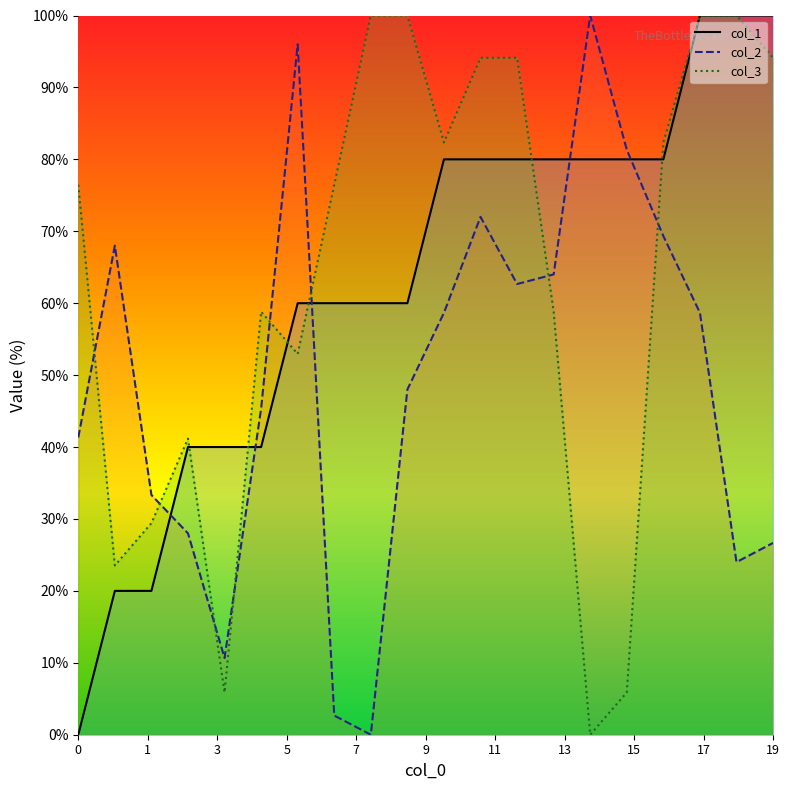

What is the difference between the second highest and second lowest values in the col_1 series?

80.0